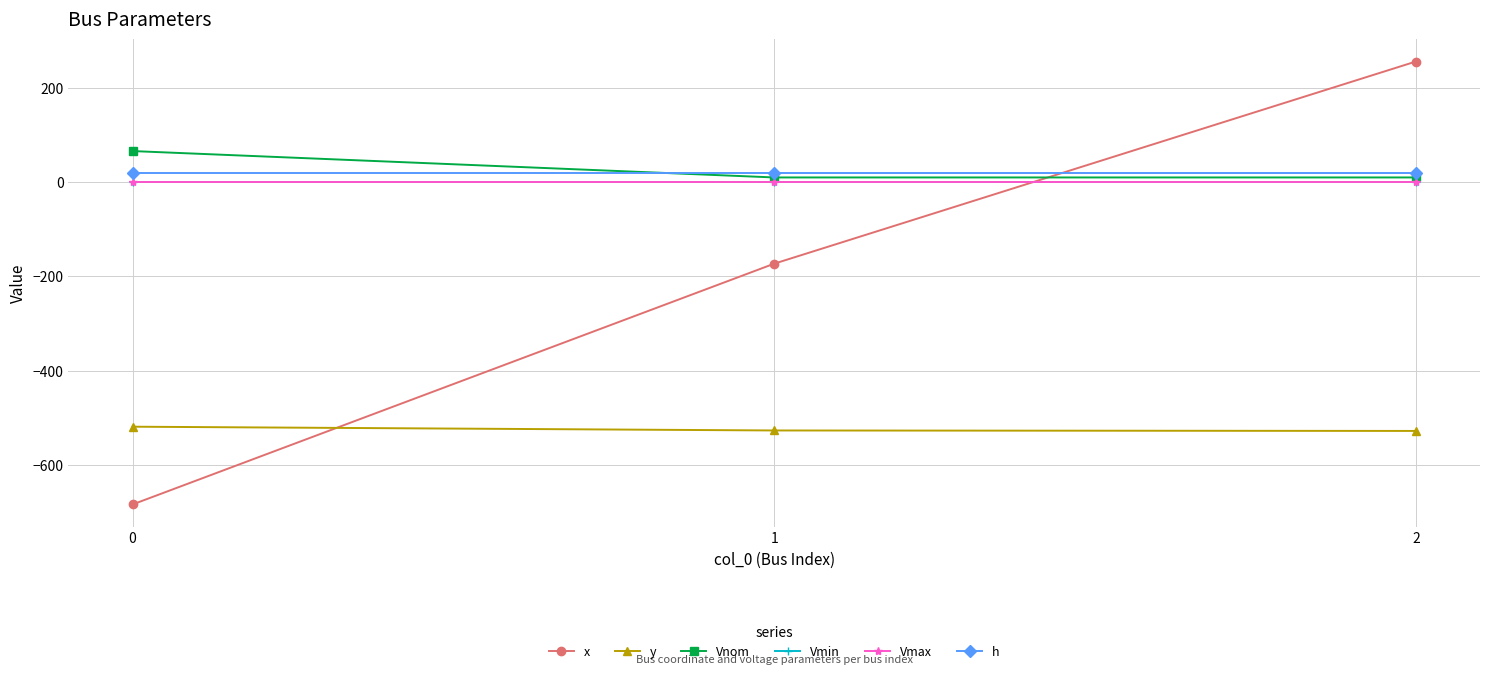

Which series has the largest range (max minus min)?

x